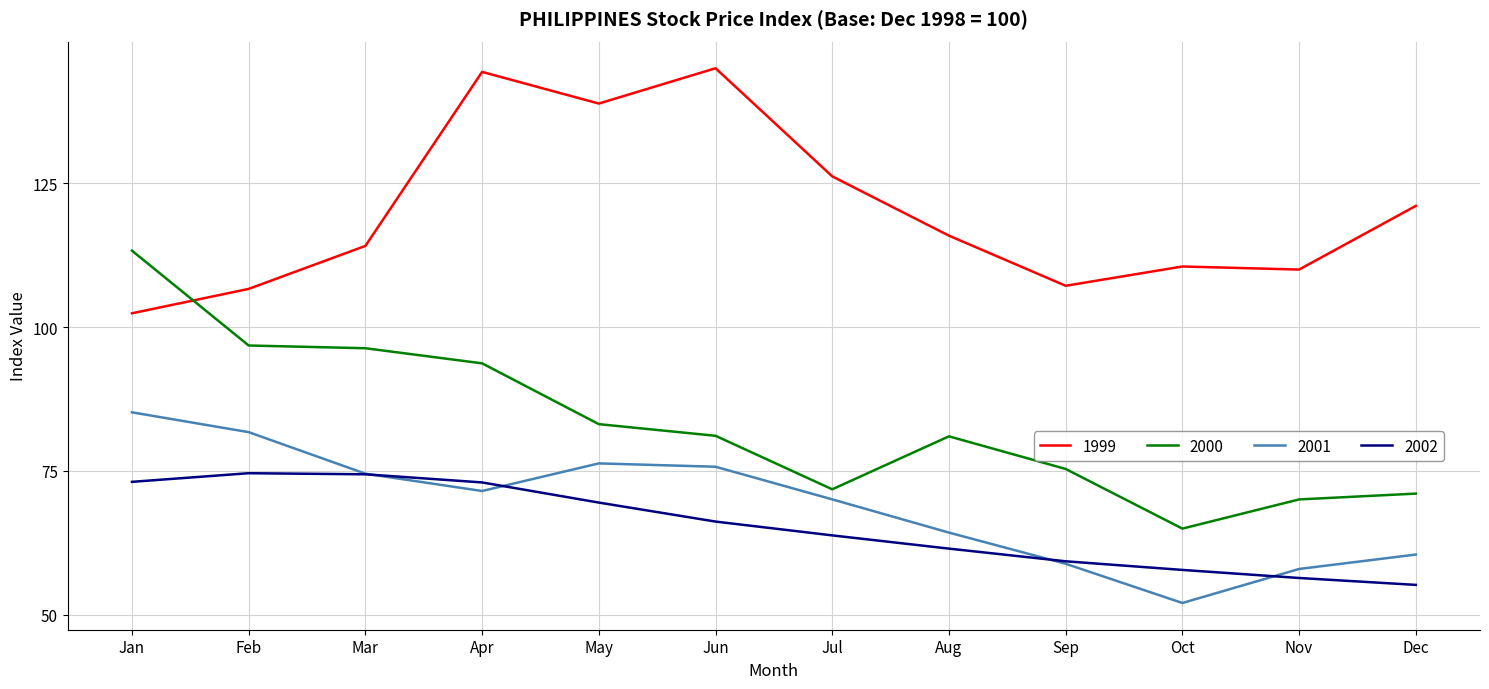

Which series has the widest spread of values?

2000